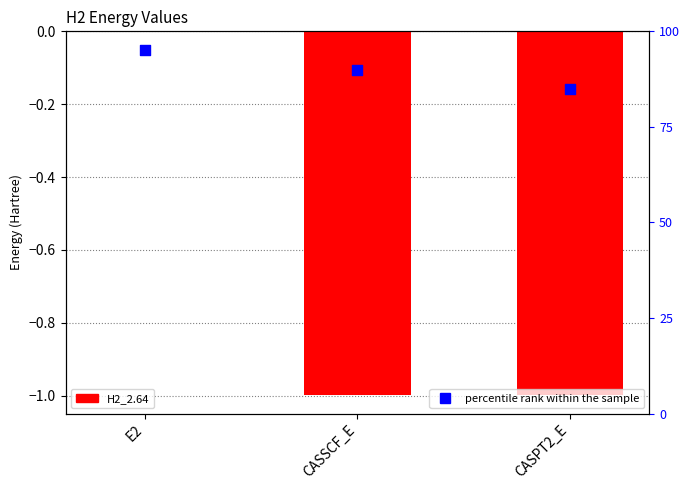

Which series contains the highest Y value?

percentile rank within the sample